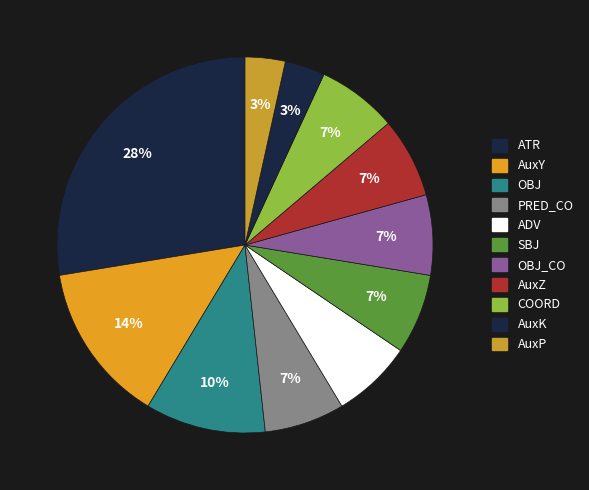

Count the number of slices in the pie.

11